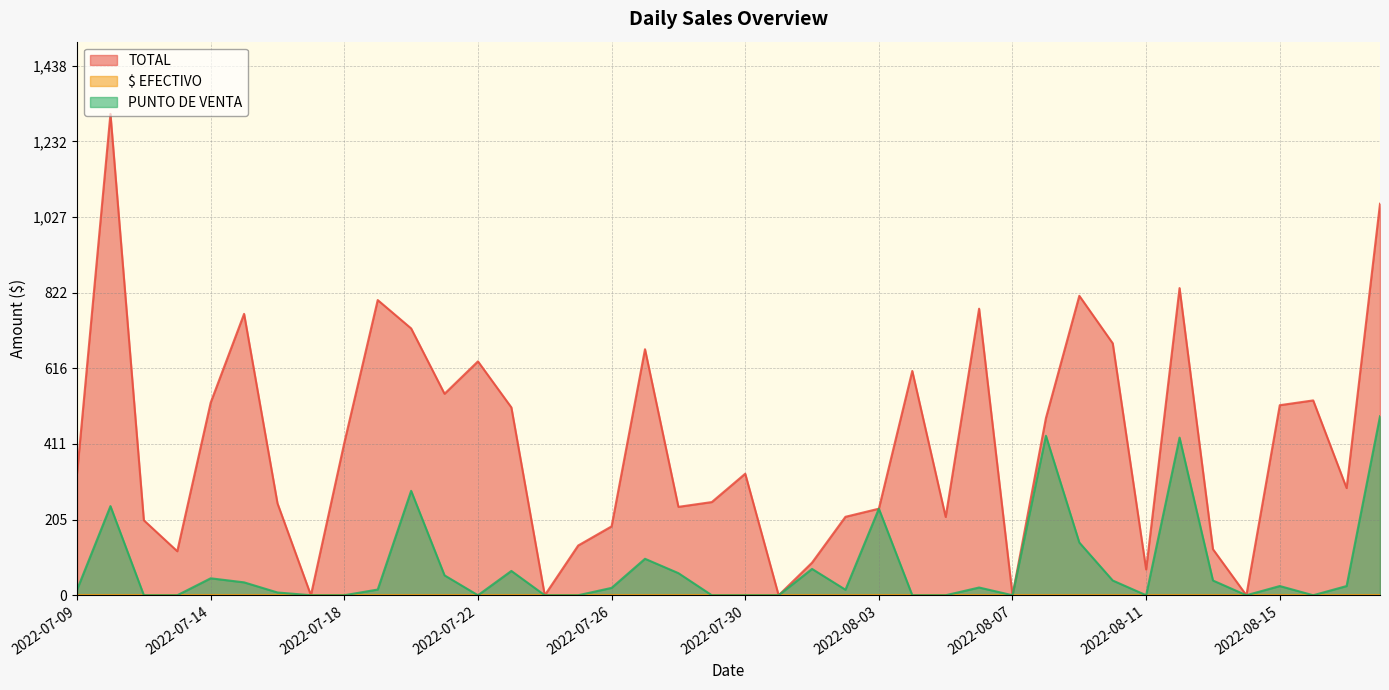

Is it true that PUNTO DE VENTA equals 0.0 at 2022-08-07?

True